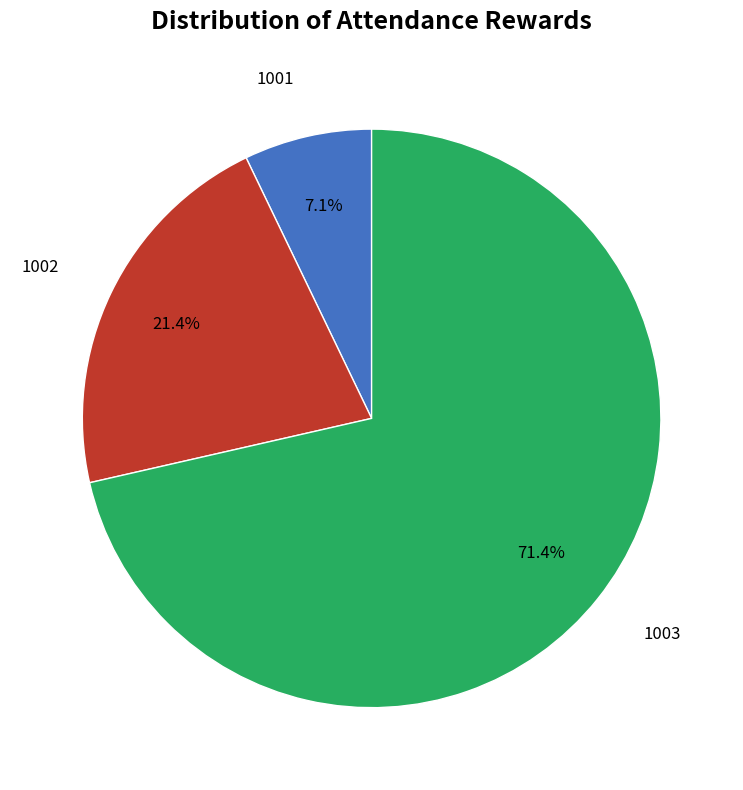

Does any single category account for the majority?

Yes